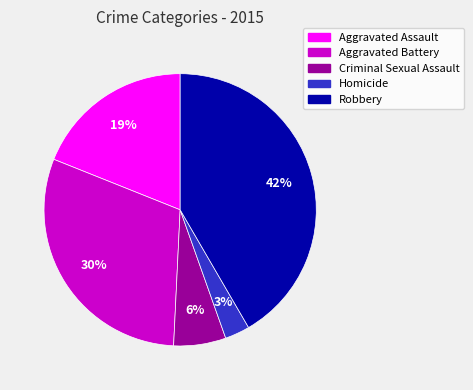

Does Robbery account for over 50% of the chart?

No